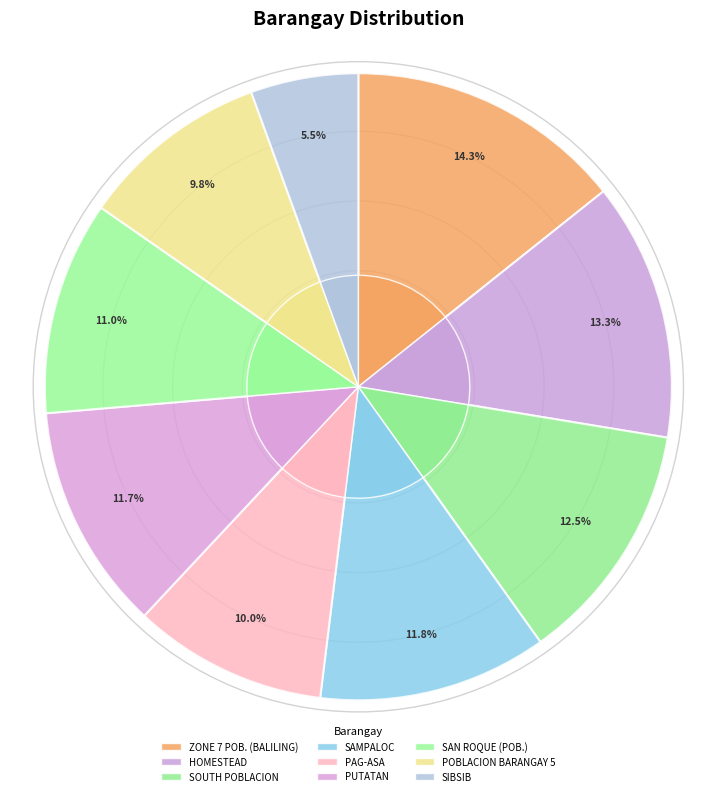

Which slice is the largest?

ZONE 7 POB. (BALILING)